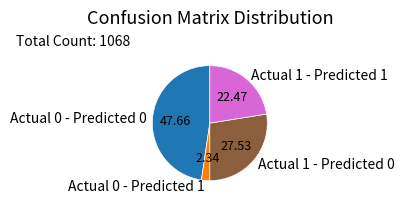

How many segments does this pie chart have?

4